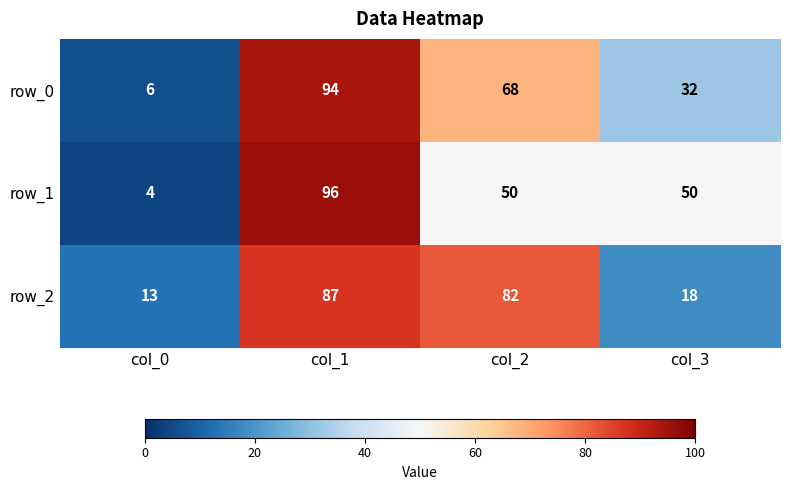

Which series changed the most between col_0 and col_2?

row_2